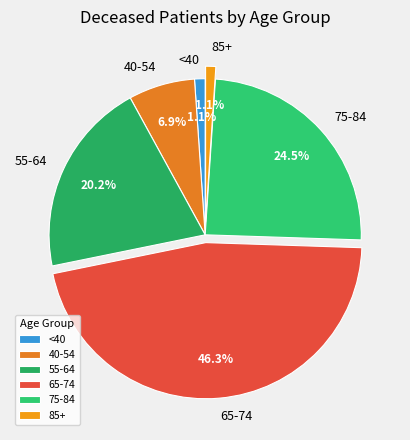

How many slices are in this pie chart?

6